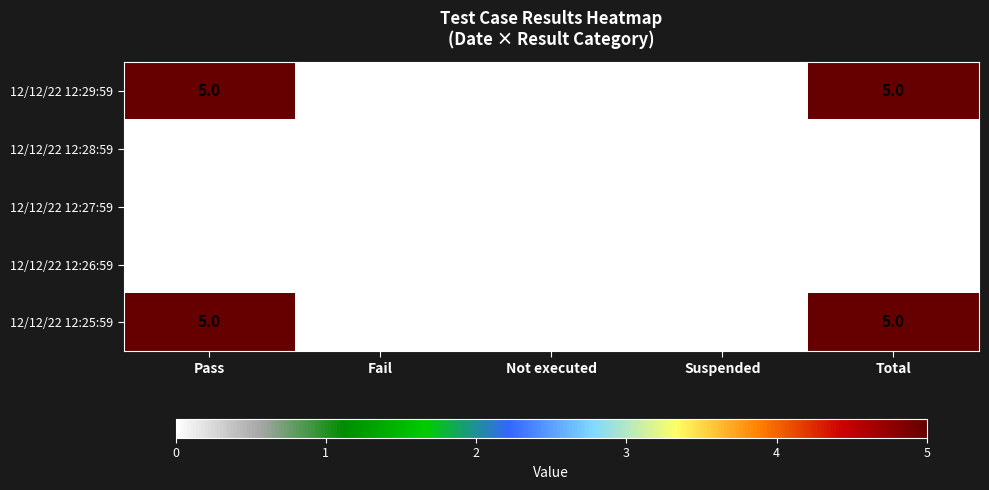

At how many categories does at least one series exceed 1?

2